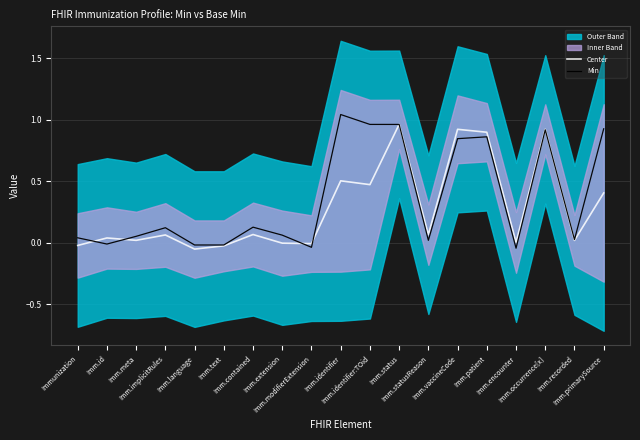

Does the chart have visible grid lines?

Yes